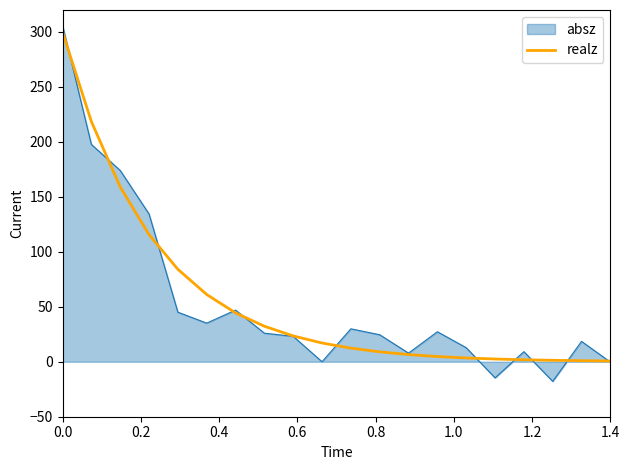

What is the smallest value displayed?

-17.9